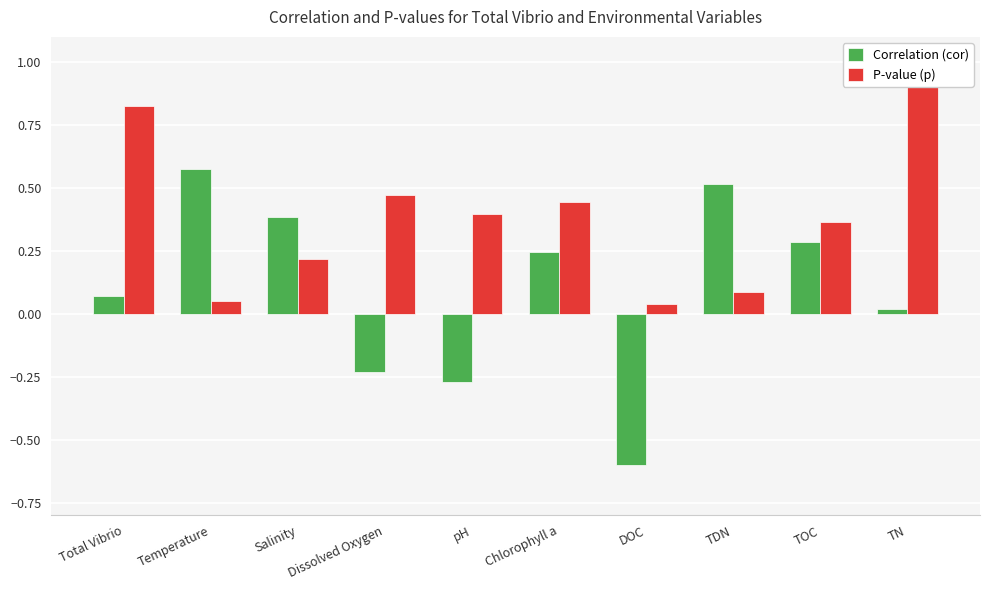

True or false: P-value (p) has a value of 0.5 at pH.

False